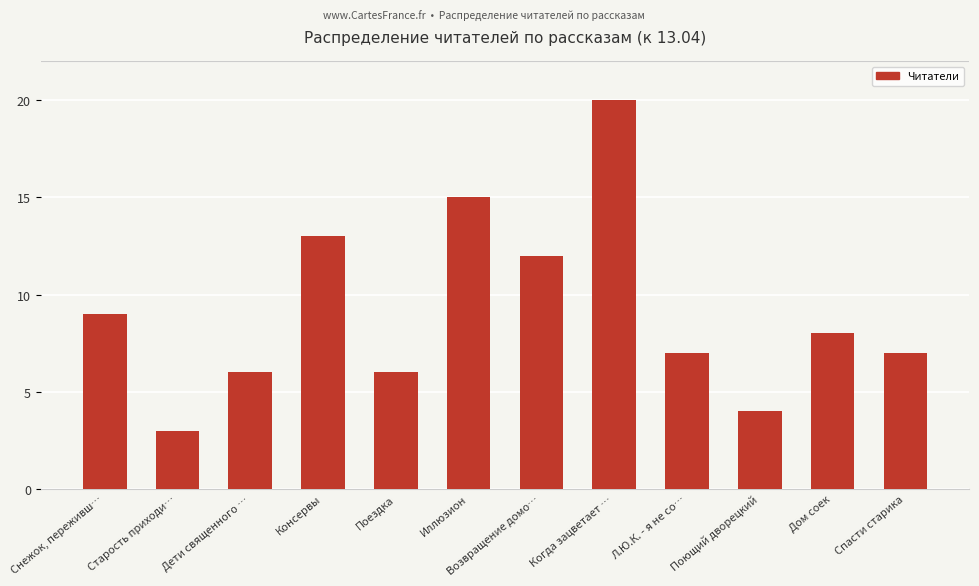

What position from the left is Консервы?

4